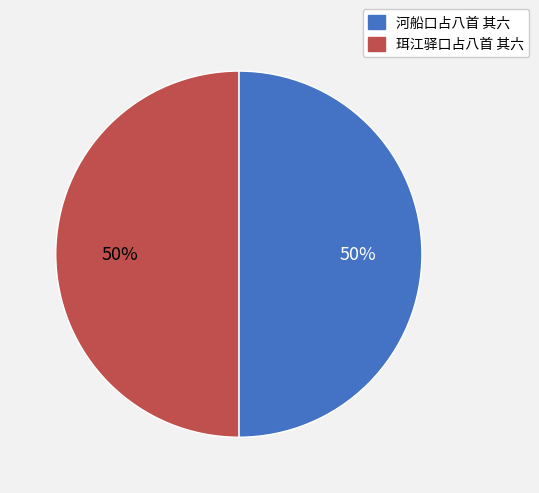

Count the number of slices in the pie.

2